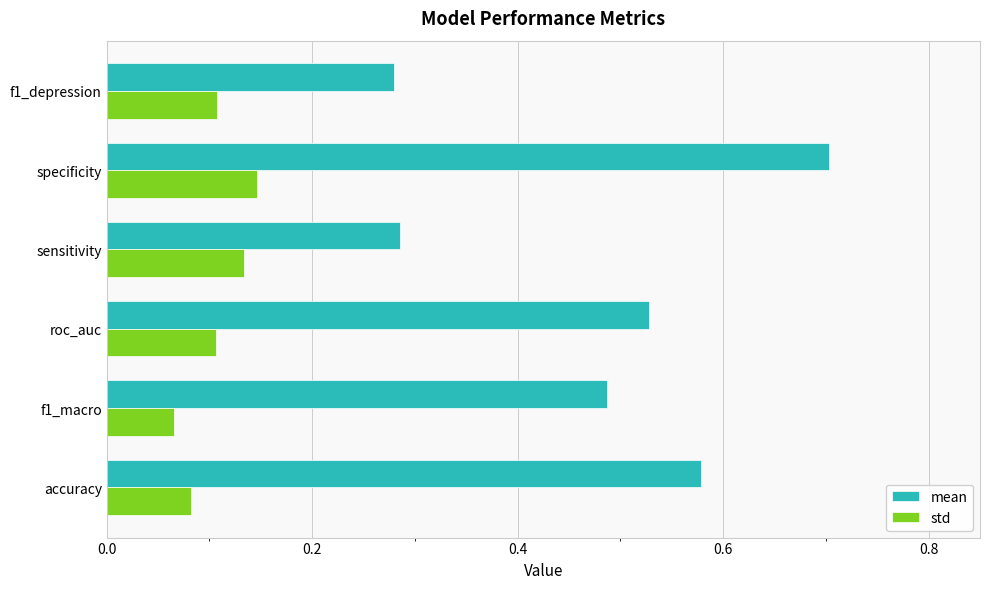

True or false: mean has a value of 0.3 at roc_auc.

False